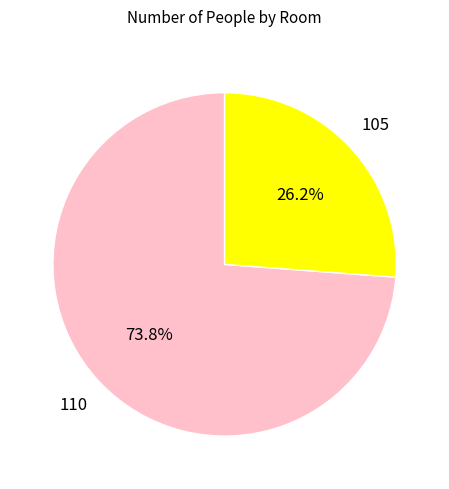

Does any single category account for the majority?

Yes